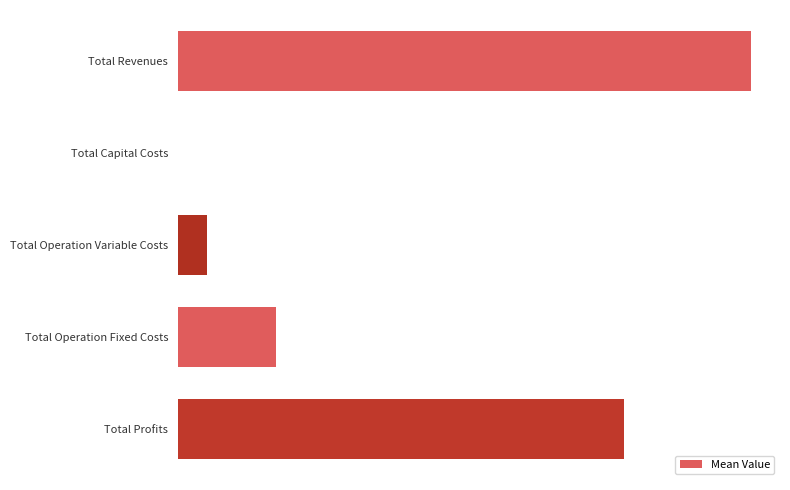

What is the average value?

351546.3